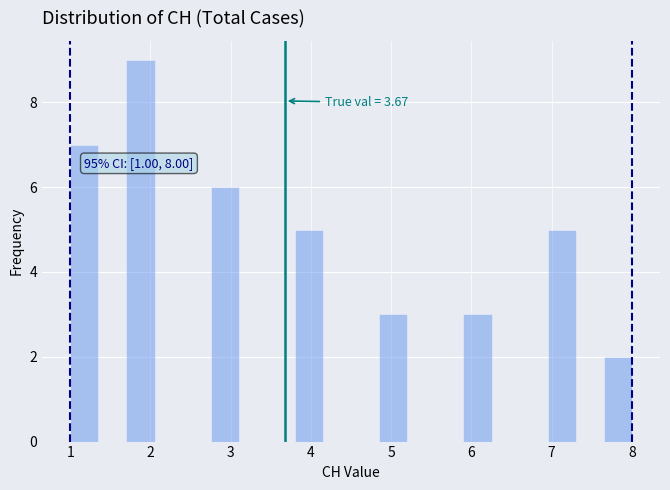

Around what value on the x-axis is the tallest bar? Give the approximate position of its centre, as read against the axis.

1.9